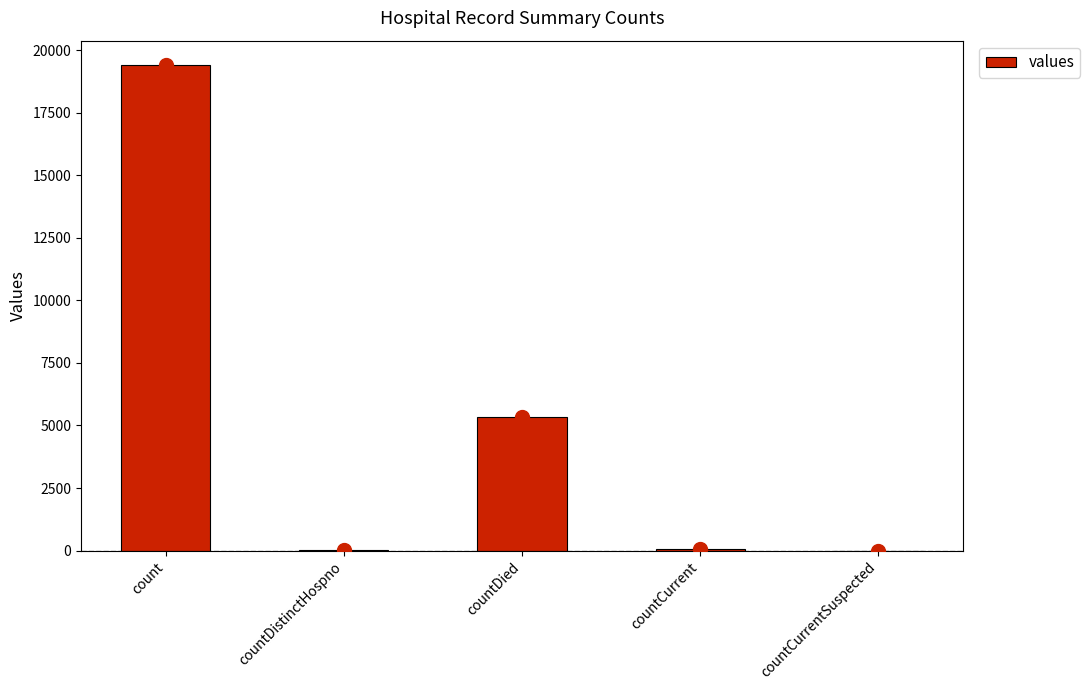

What is the change in value from count to countCurrentSuspected?

-19420